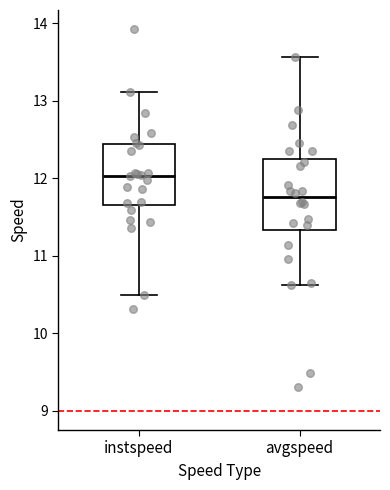

Where is the upper edge of the box for instspeed on the y-axis? The values are not printed on the chart, so give them approximately, as read against the axis.

12.4